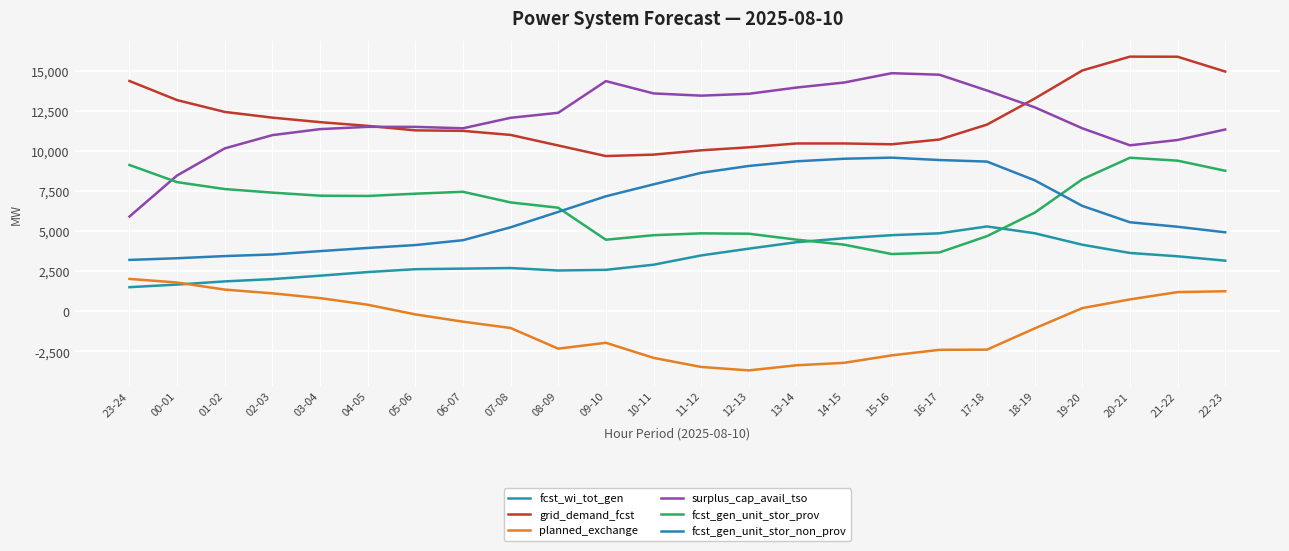

What is the minimum value for fcst_gen_unit_stor_non_prov?

3214